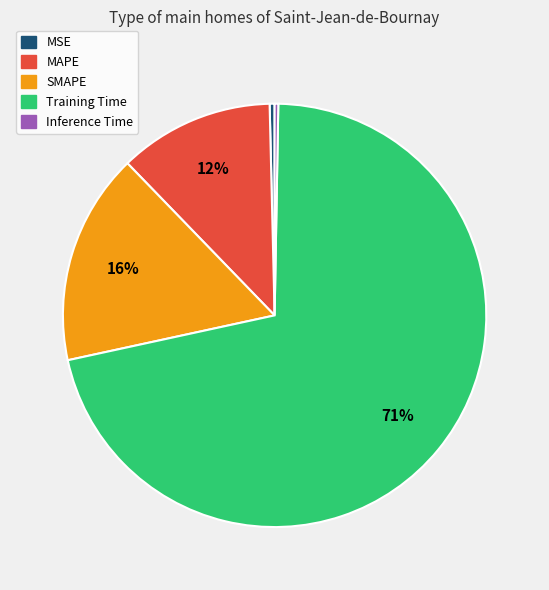

To the nearest percent, what is the combined percentage of Inference Time and SMAPE?

16%